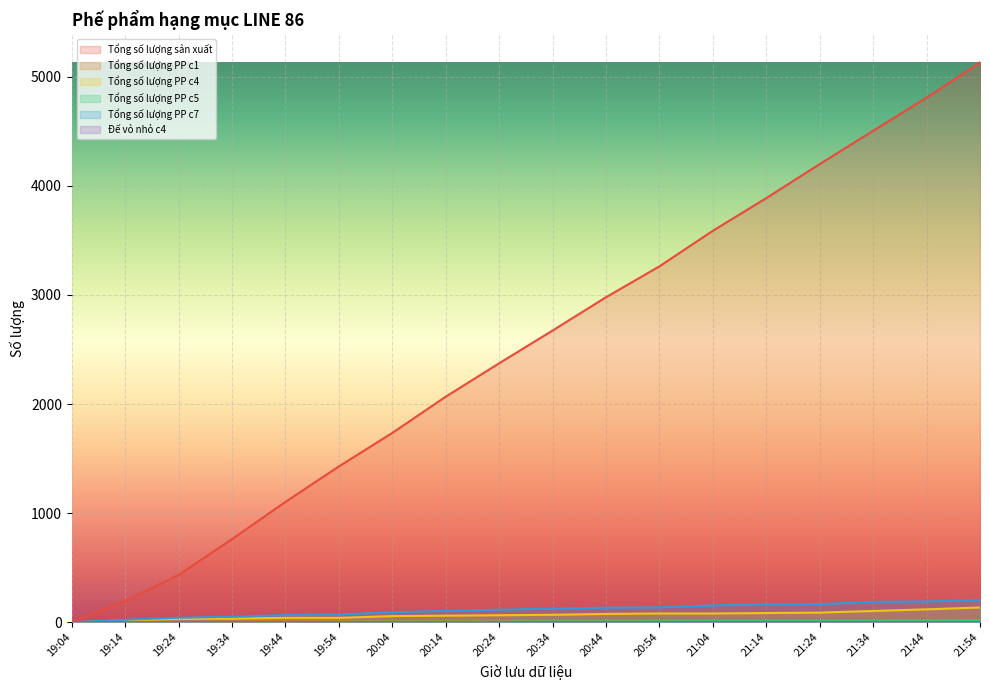

True or false: Tổng số lượng PP c7 and Tổng số lượng PP c1 cross at least once.

False